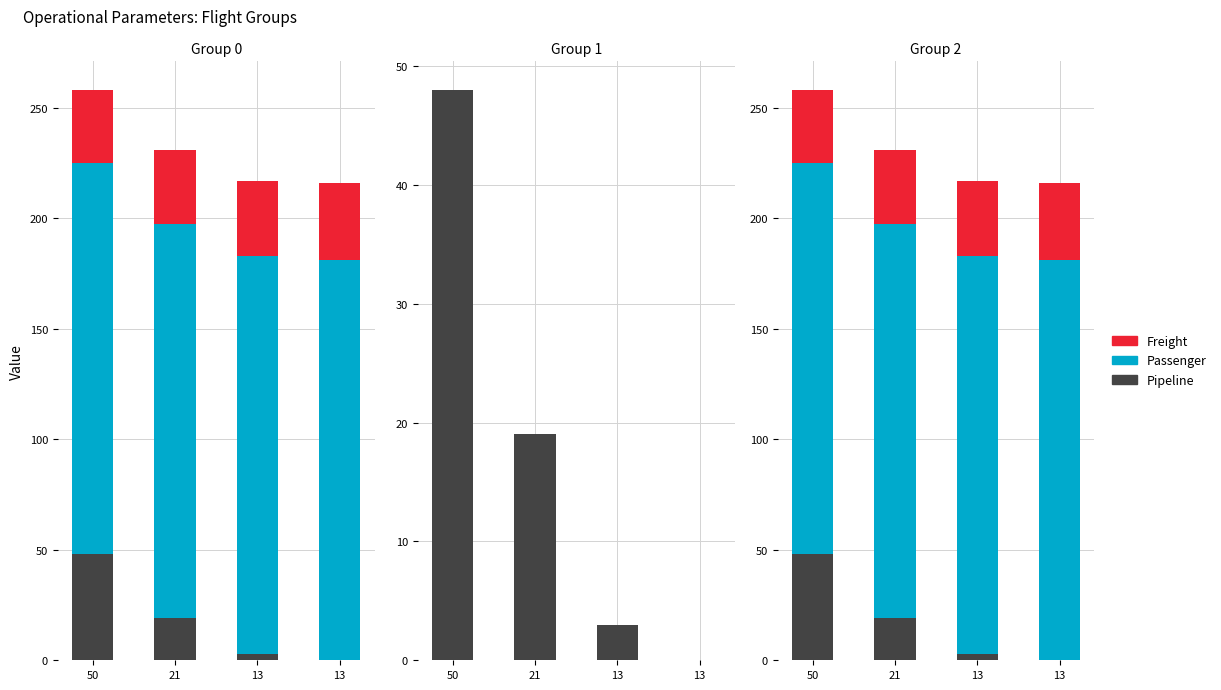

What is the lowest value of the Freight series?

33.3